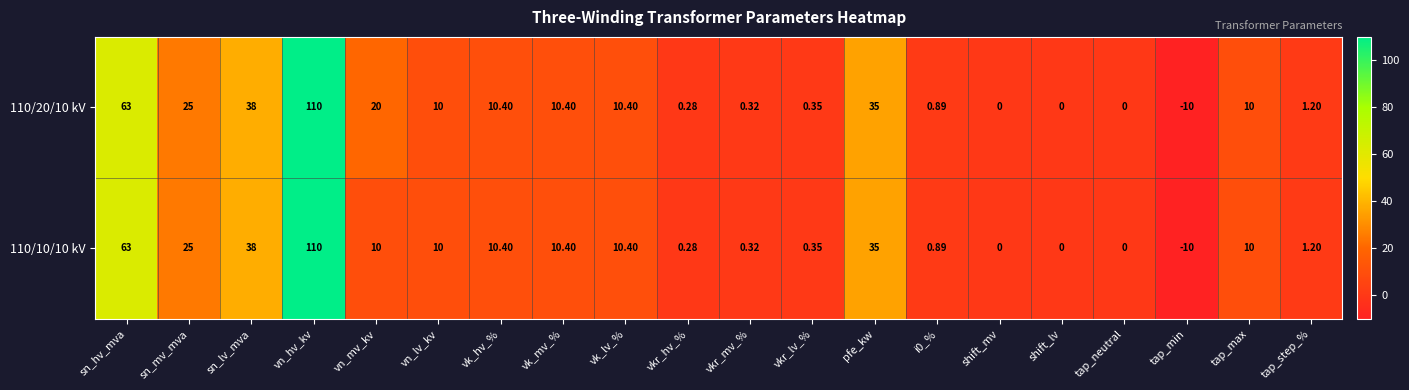

At which label does 110/20/10 kV first exceed 10?

sn_hv_mva